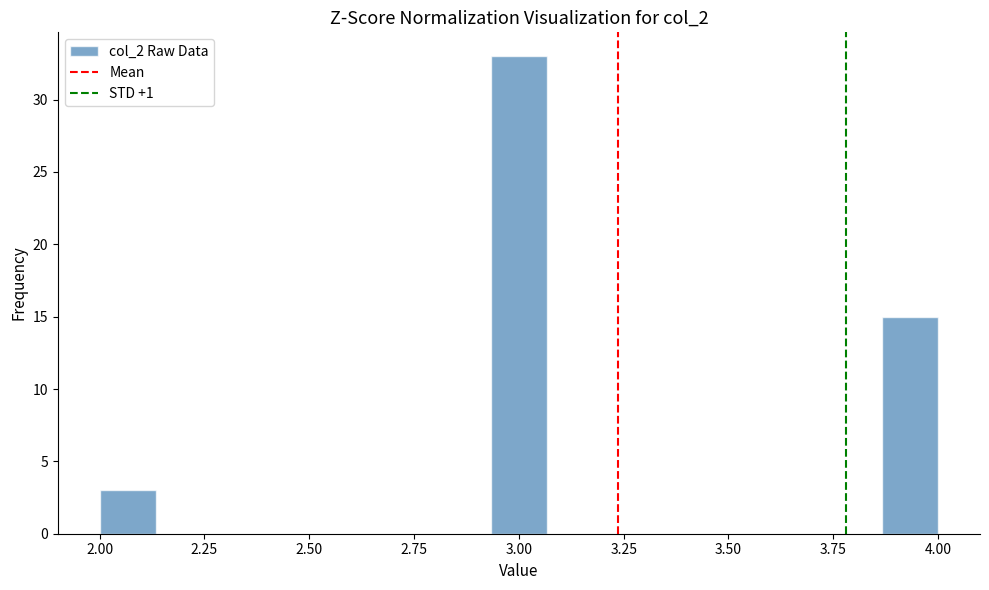

Around what value on the x-axis is the tallest bar? Give the approximate position of its centre, as read against the axis.

3.00